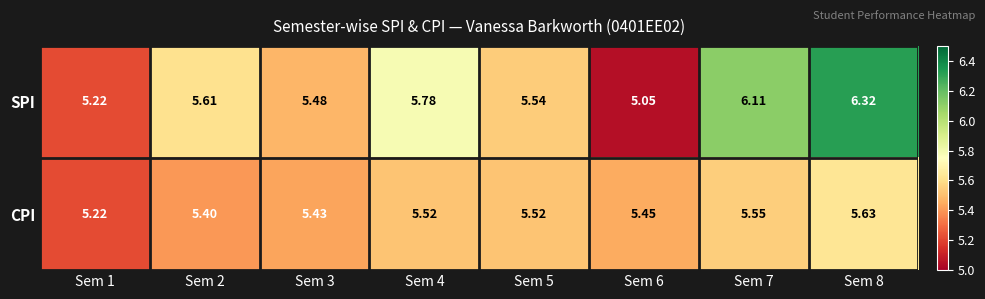

Which category has the highest value across all series?

Sem 8